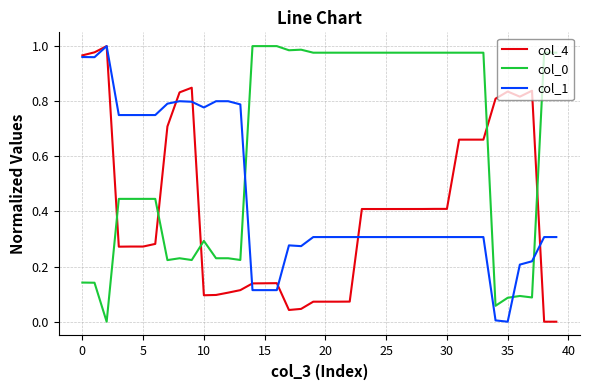

True or false: col_4 and col_0 cross at least once.

True